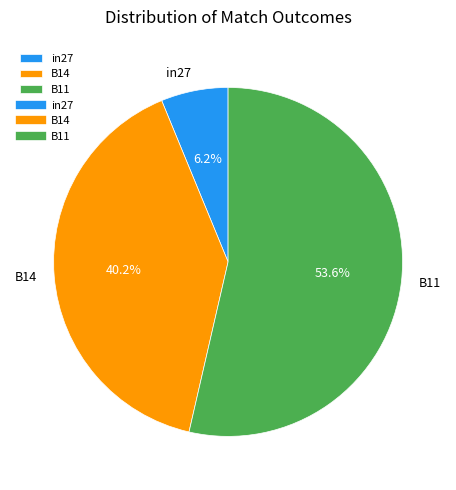

To the nearest percent, what is the combined percentage of B14 and in27?

46%